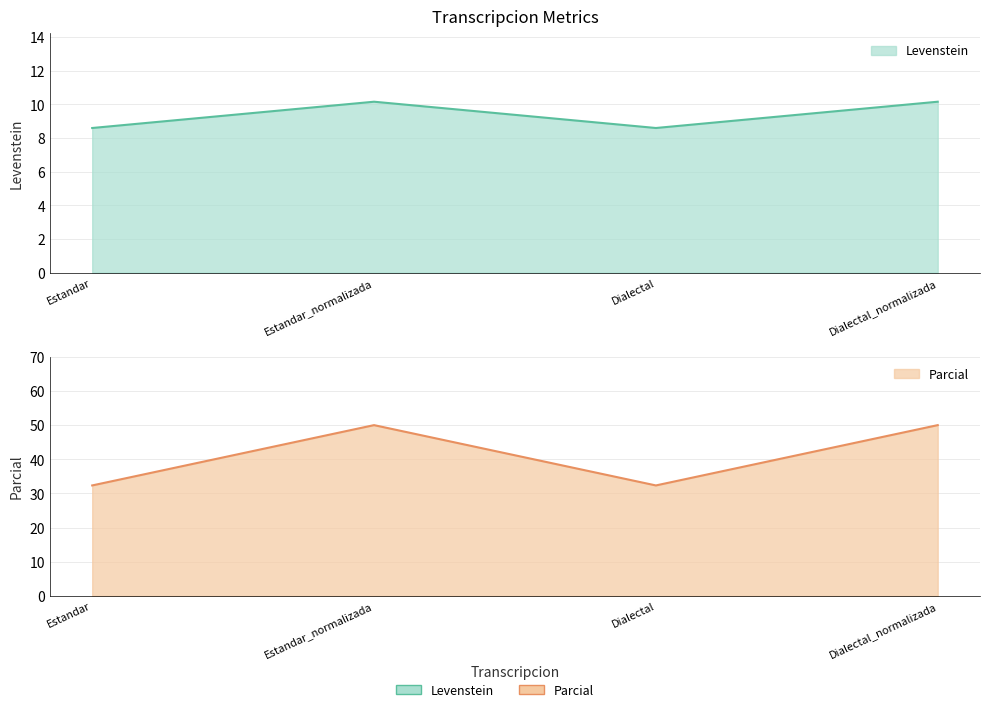

True or false: Parcial and Levenstein cross at least once.

False